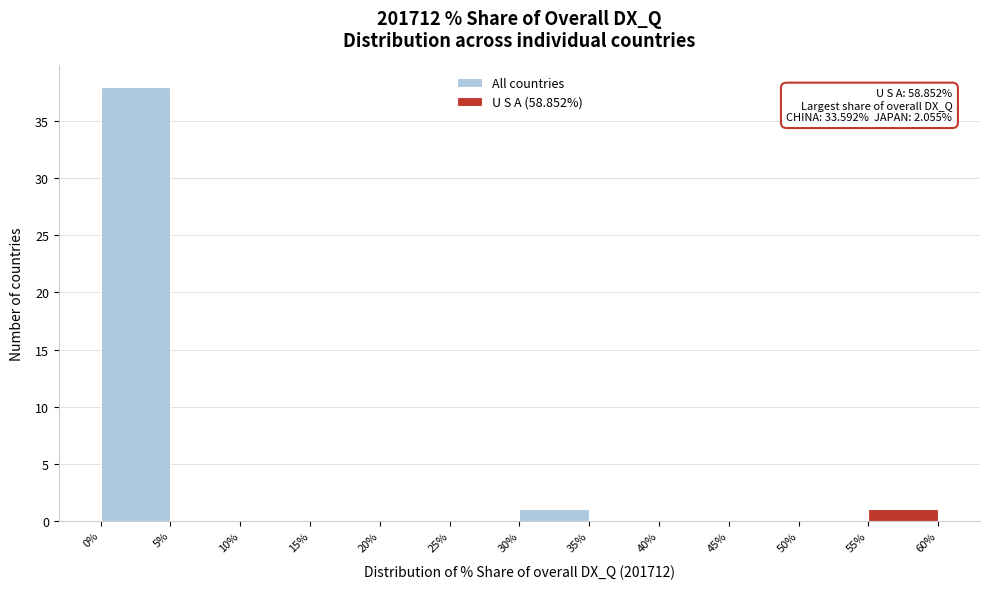

Which range on the x-axis has the tallest bar?

0% to 5%